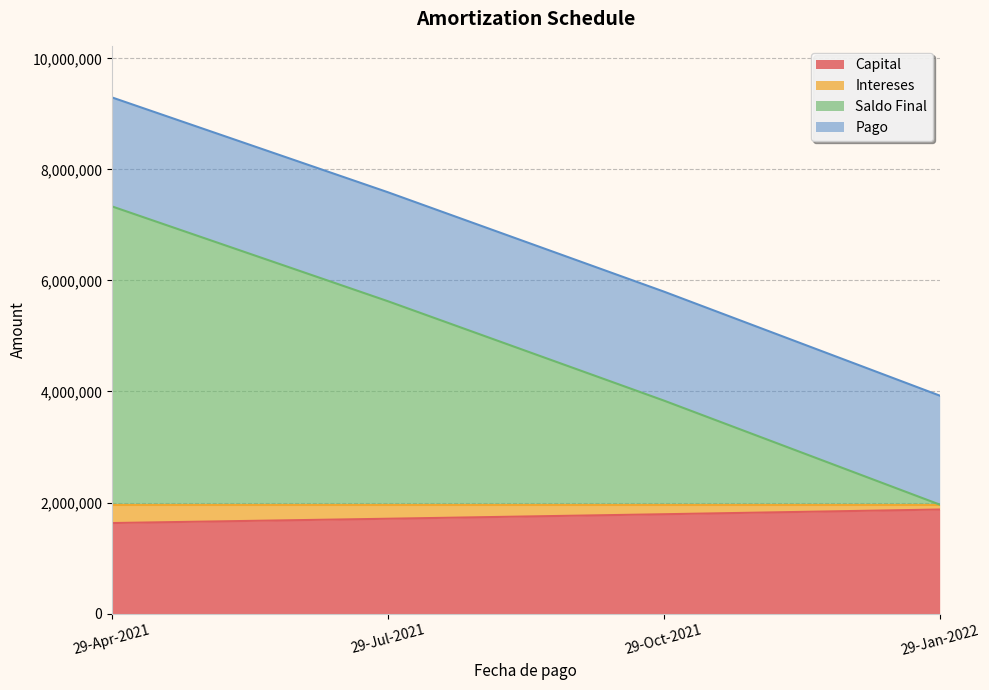

What is the total value across all series at 29-Apr-2021?

9295131.5